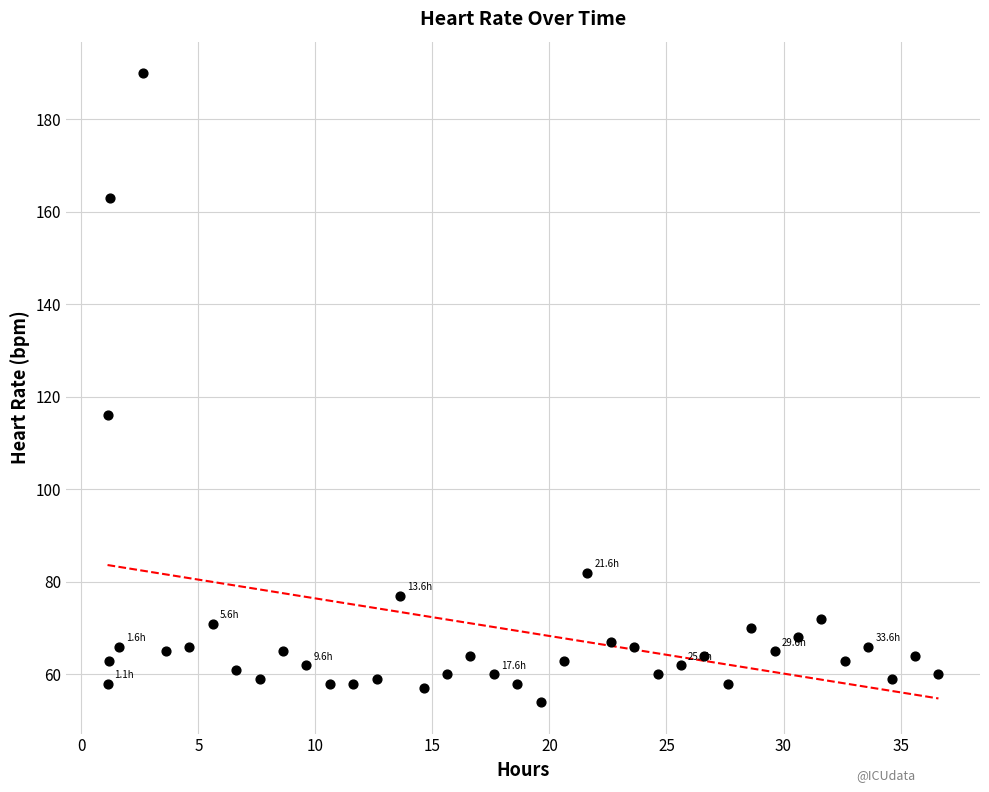

What Y value in the scatter plot is closest to 122?

116